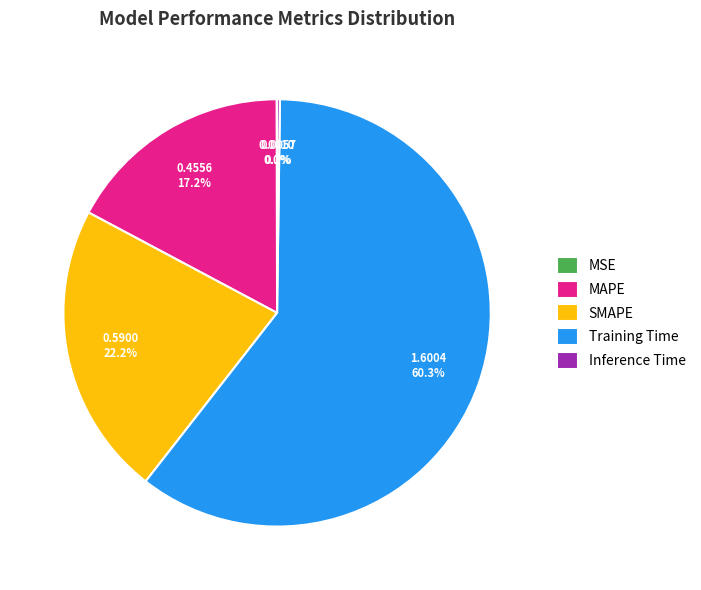

Which slice is the largest?

Training Time